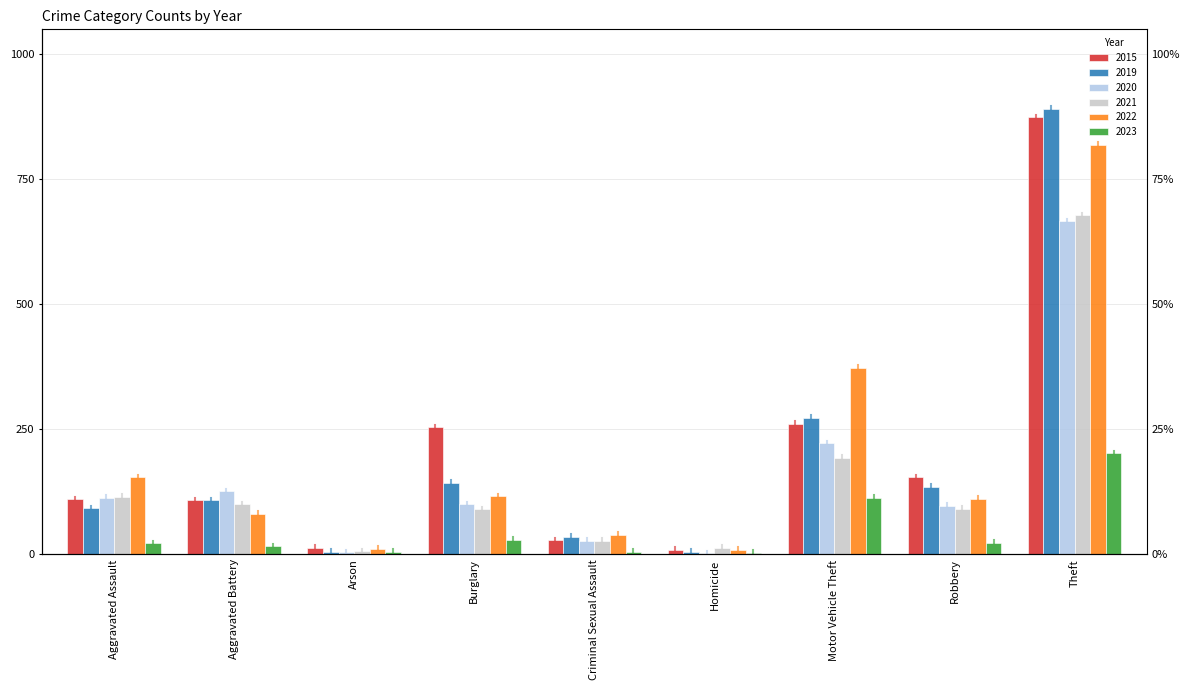

What is the average value of the 2015 series?

201